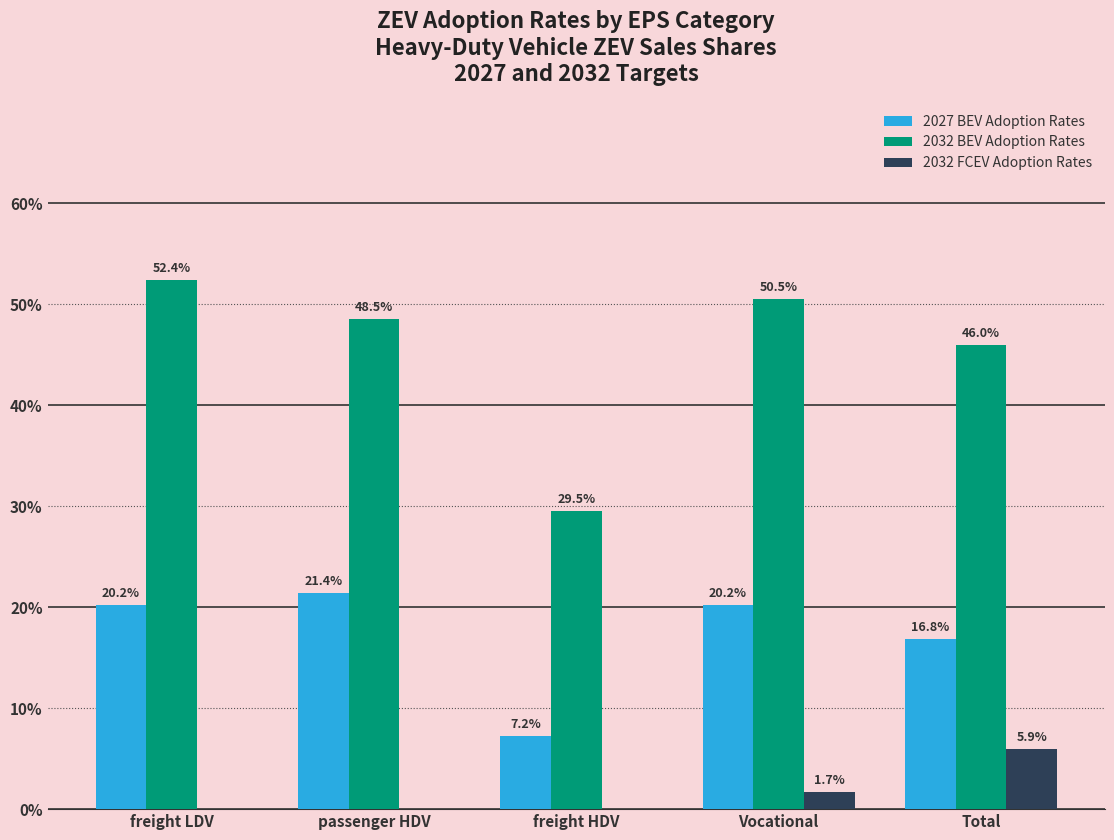

What is the sum of the 2027 BEV Adoption Rates values at Vocational and freight HDV?

27.4